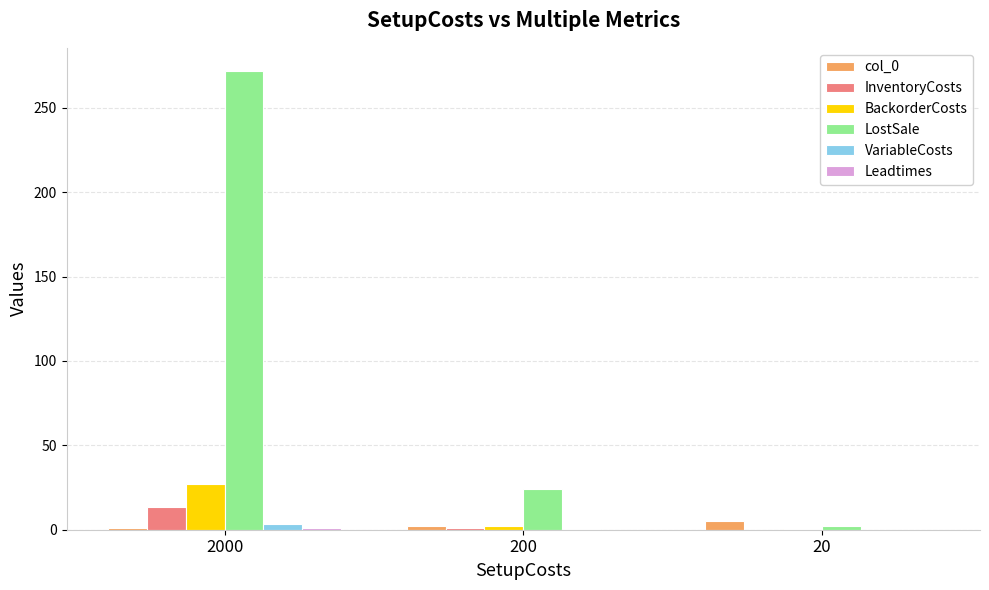

Between 2000 and 200, which series saw the biggest shift?

LostSale